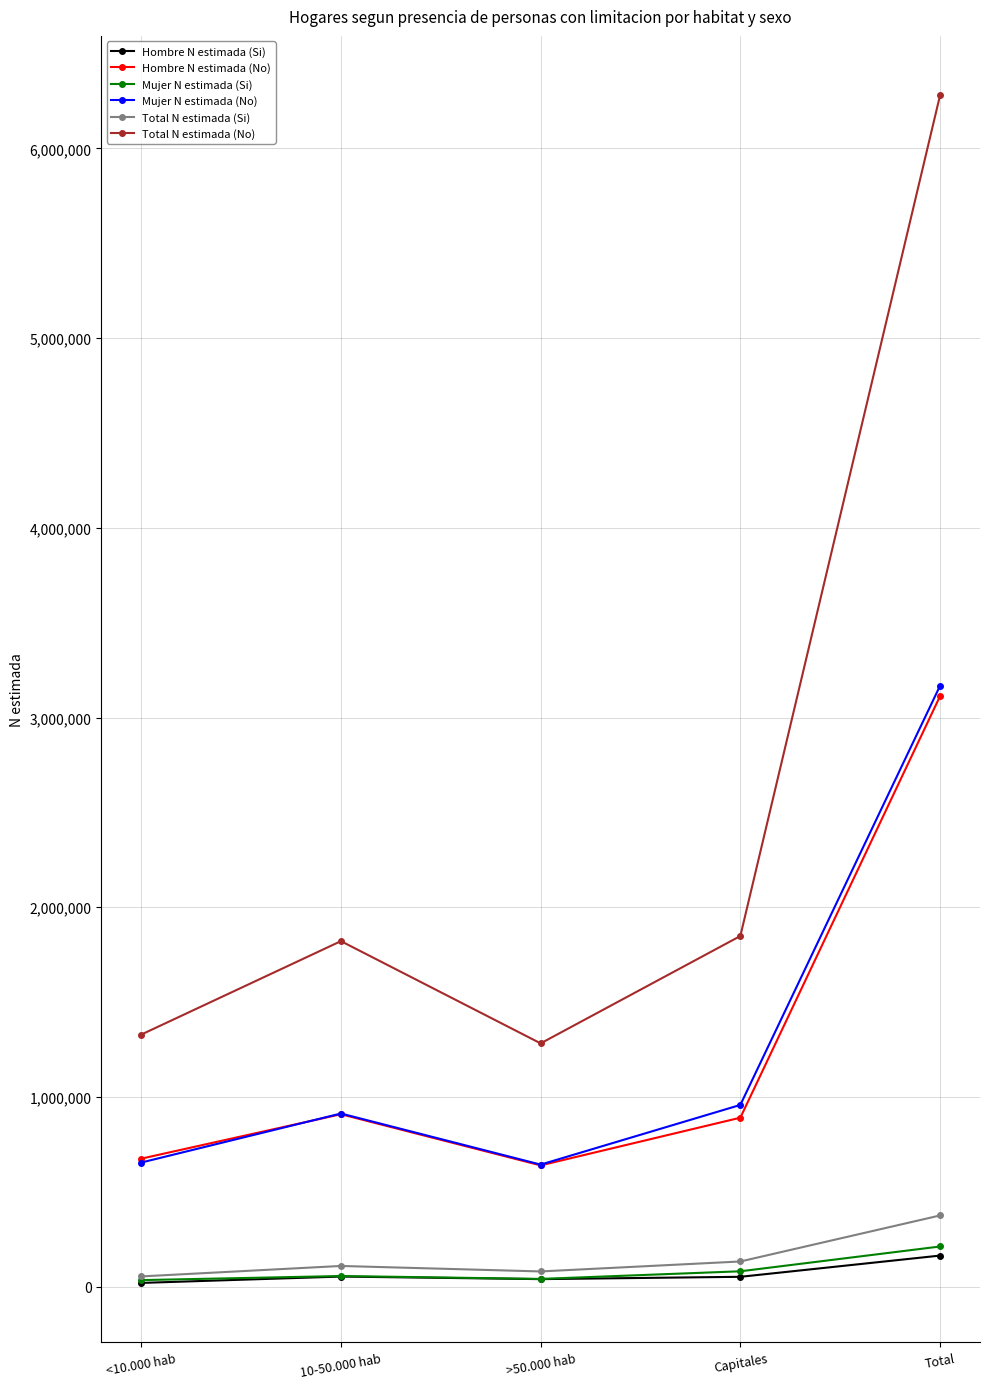

How many distinct data groups are displayed?

6